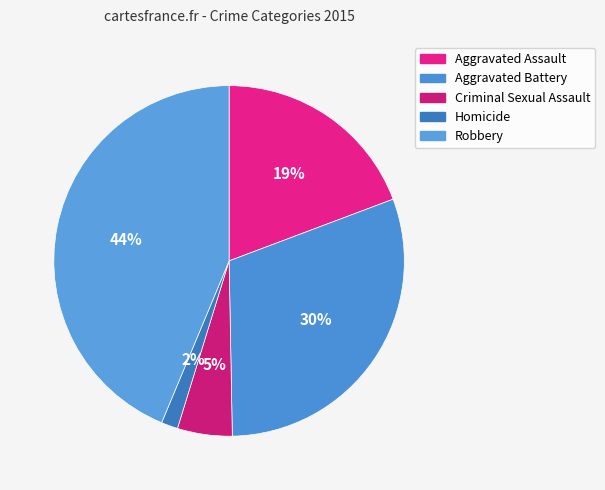

Does any single category account for the majority?

No